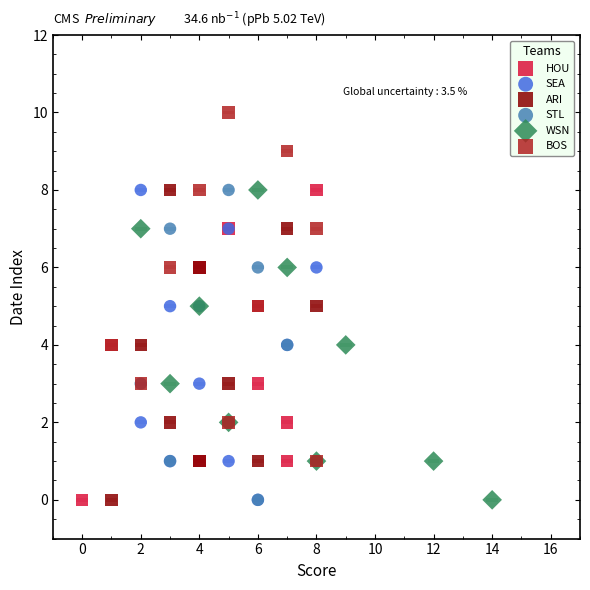

Which series has the largest Y range (max minus min)?

BOS